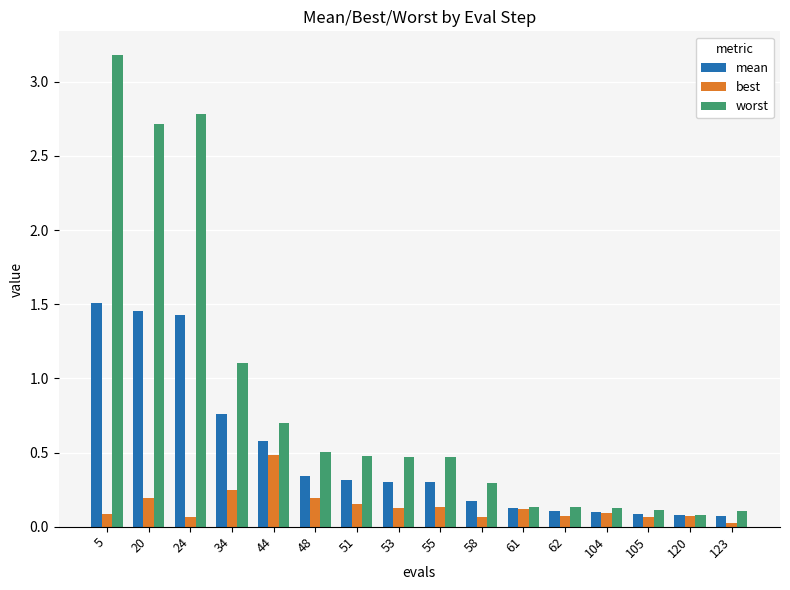

True or false: best has a value of 0.1 at 5.

True